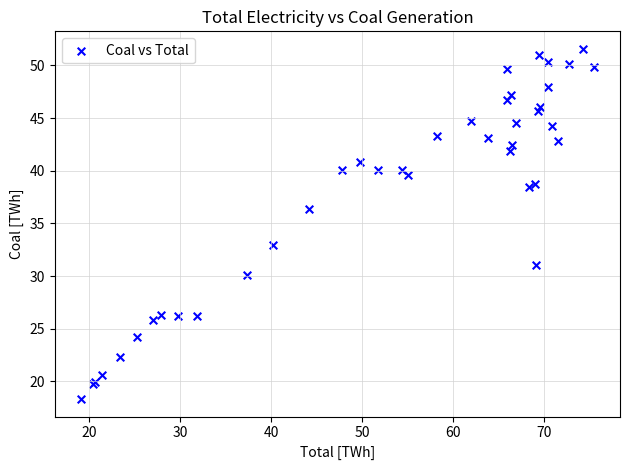

What Y value in the scatter plot is closest to 34?

33.0